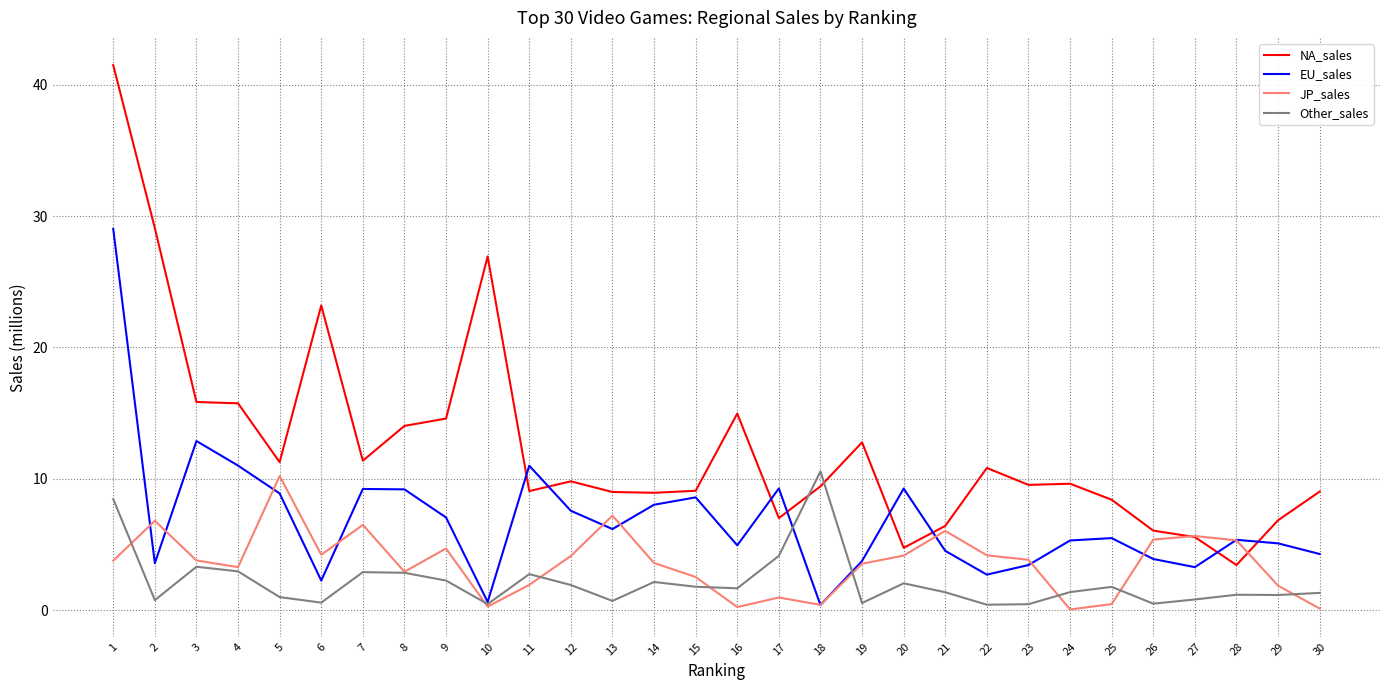

Where is EU_sales nearest to the value 14?

3